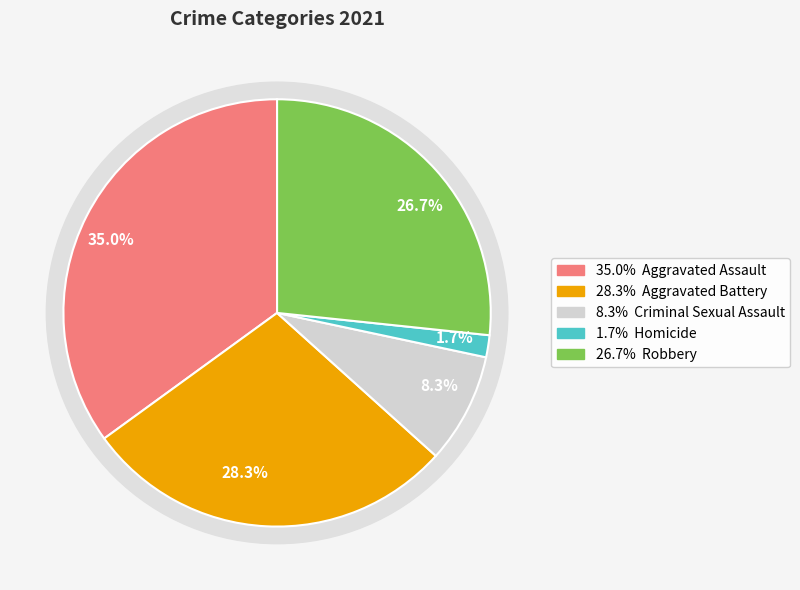

To the nearest percent, what portion does Homicide represent?

2%